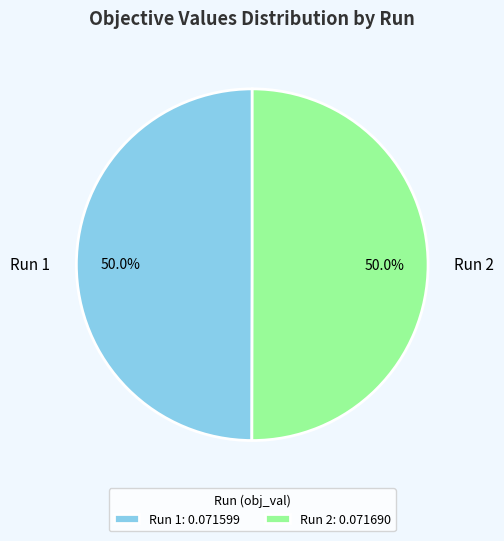

Do Run 2 and Run 1 together represent more than half of the pie?

Yes